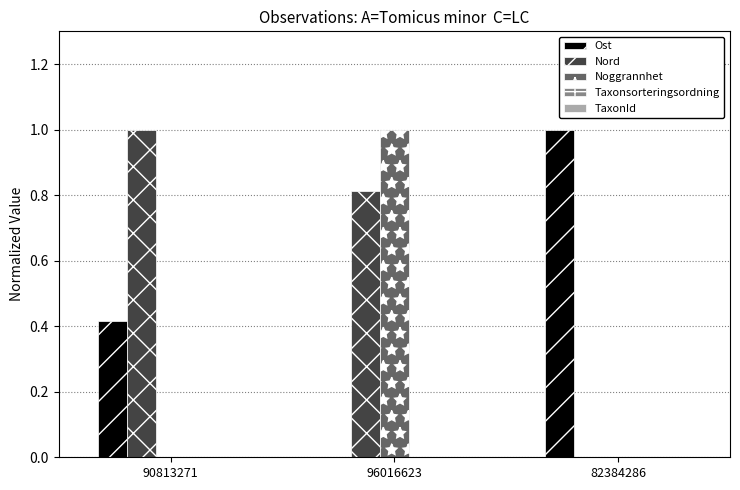

At which label does Nord reach its peak?

90813271